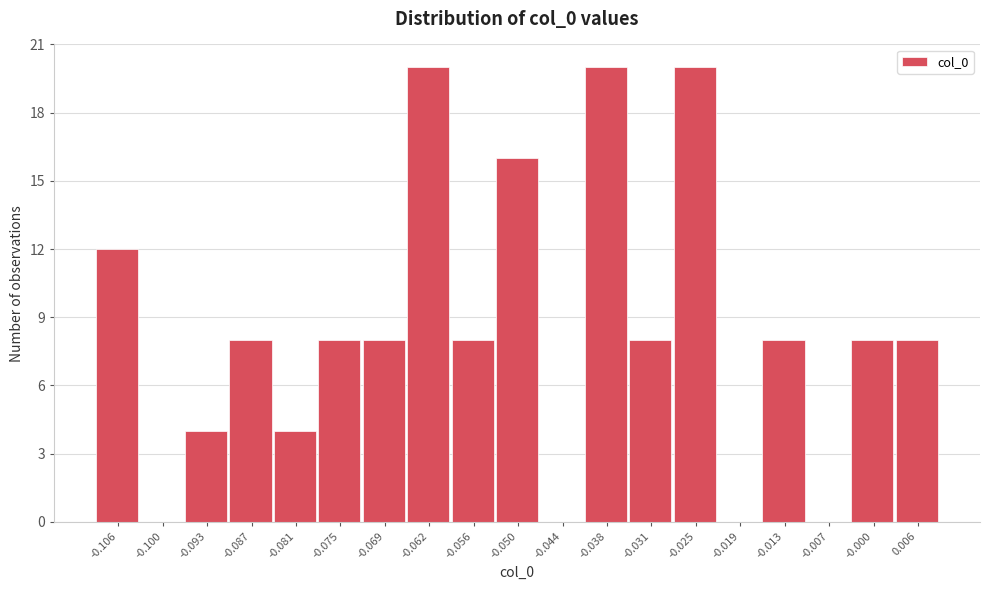

Reading left to right, list every bar in this chart as the range it spans on the x-axis followed by its height. Neither the bar edges nor the heights are printed on the chart, so give them approximately, as read against the axes.

-0.109 to -0.103: 12
-0.103 to -0.097: 0
-0.097 to -0.090: 4
-0.090 to -0.084: 8
-0.084 to -0.078: 4
-0.078 to -0.072: 8
-0.072 to -0.066: 8
-0.066 to -0.059: 20
-0.059 to -0.053: 8
-0.053 to -0.047: 16
-0.047 to -0.041: 0
-0.041 to -0.034: 20
-0.034 to -0.028: 8
-0.028 to -0.022: 20
-0.022 to -0.016: 0
-0.016 to -0.010: 8
-0.010 to -0.003: 0
-0.003 to 0.003: 8
0.003 to 0.009: 8